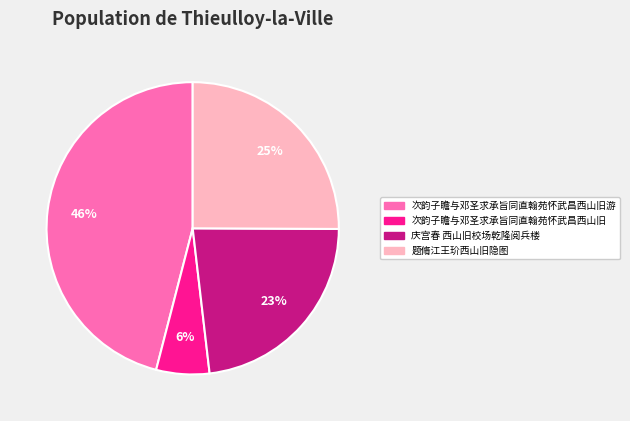

Which category has the smallest portion of the pie?

次韵子瞻与邓圣求承旨同直翰苑怀武昌西山旧